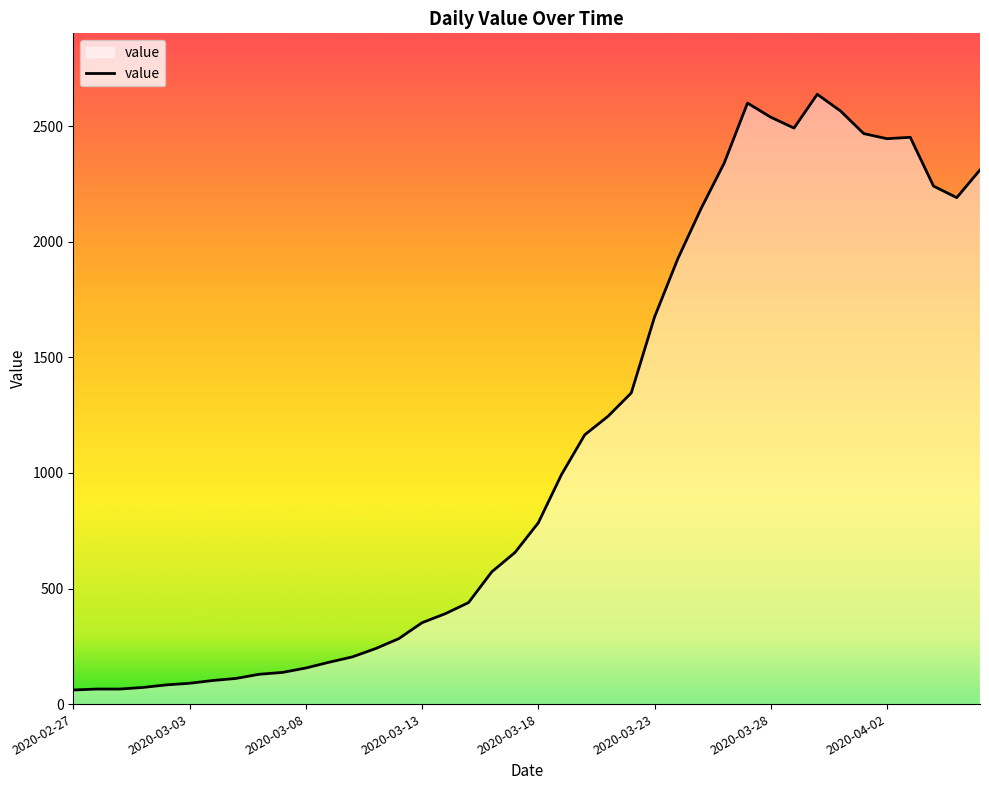

What is the maximum value shown in the chart?

2638